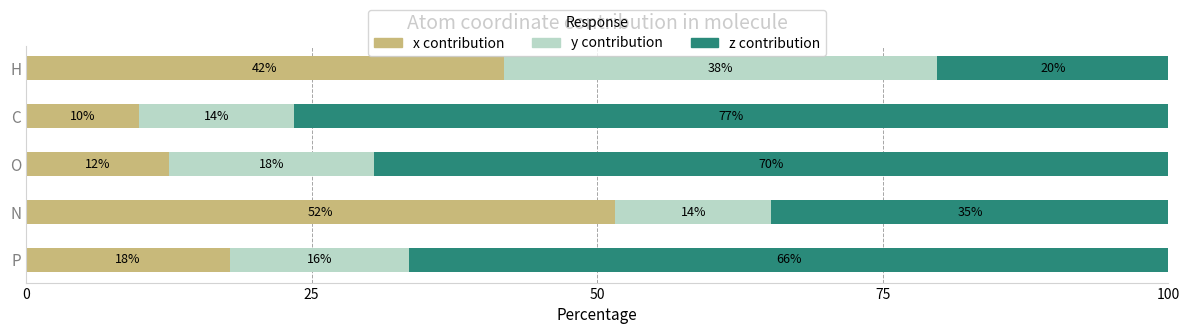

What are all the series names shown in the legend?

x contribution, y contribution, z contribution